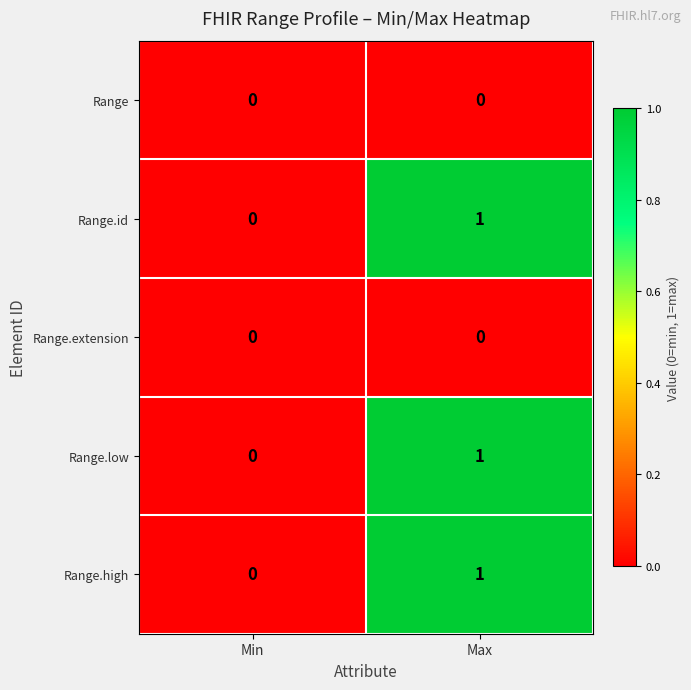

What is the total value across all series at Max?

3